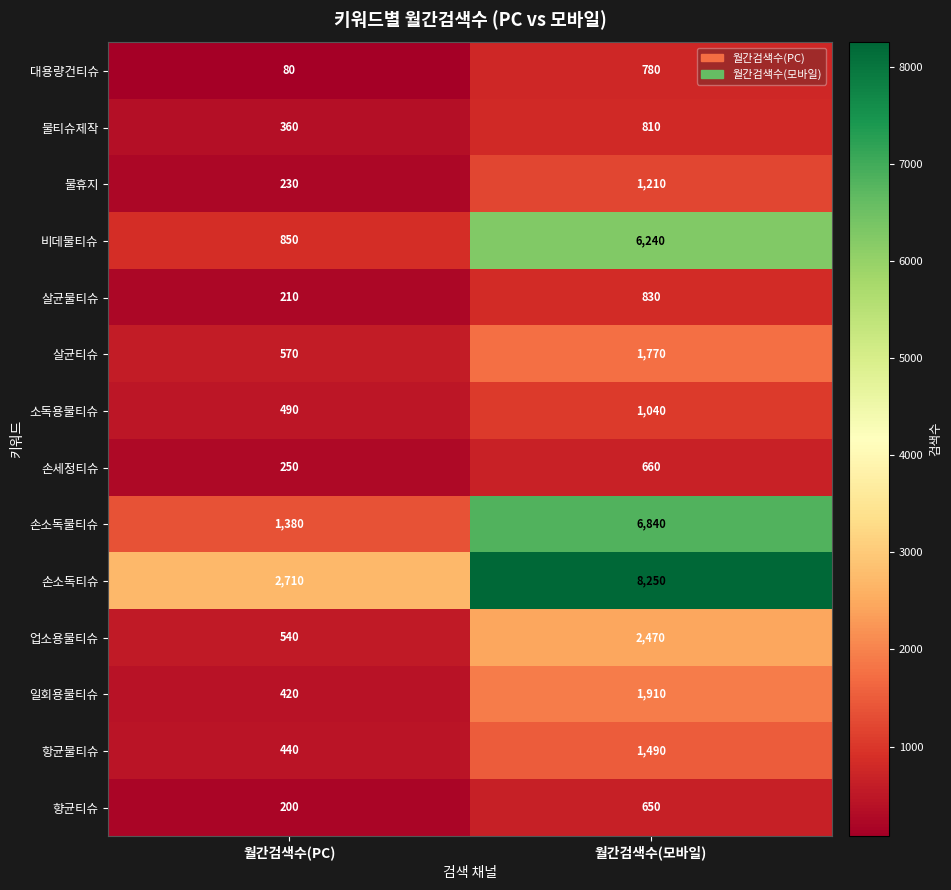

Which series has the largest total across all categories?

손소독티슈